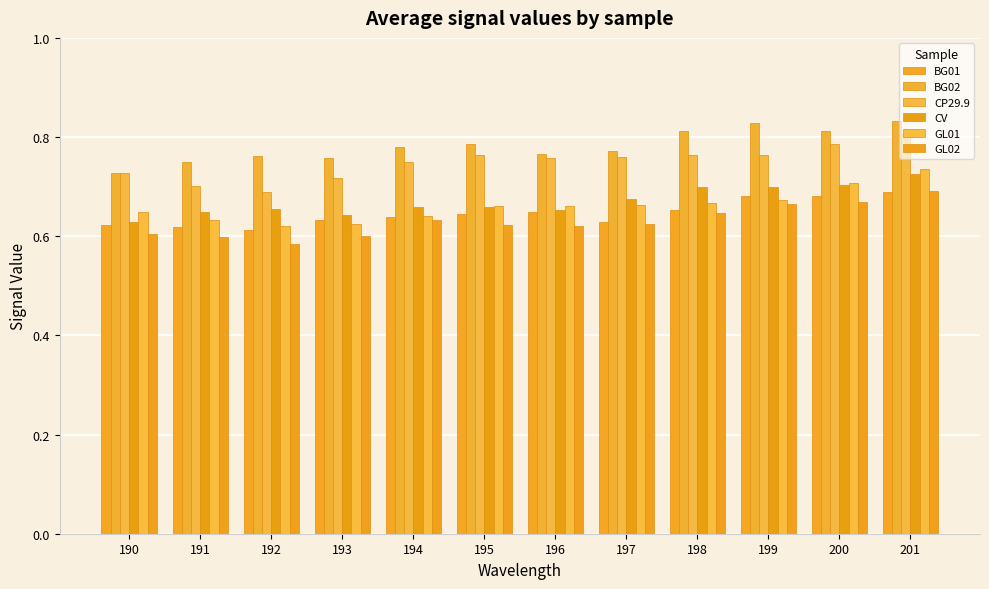

What is the maximum value shown in the chart?

0.8